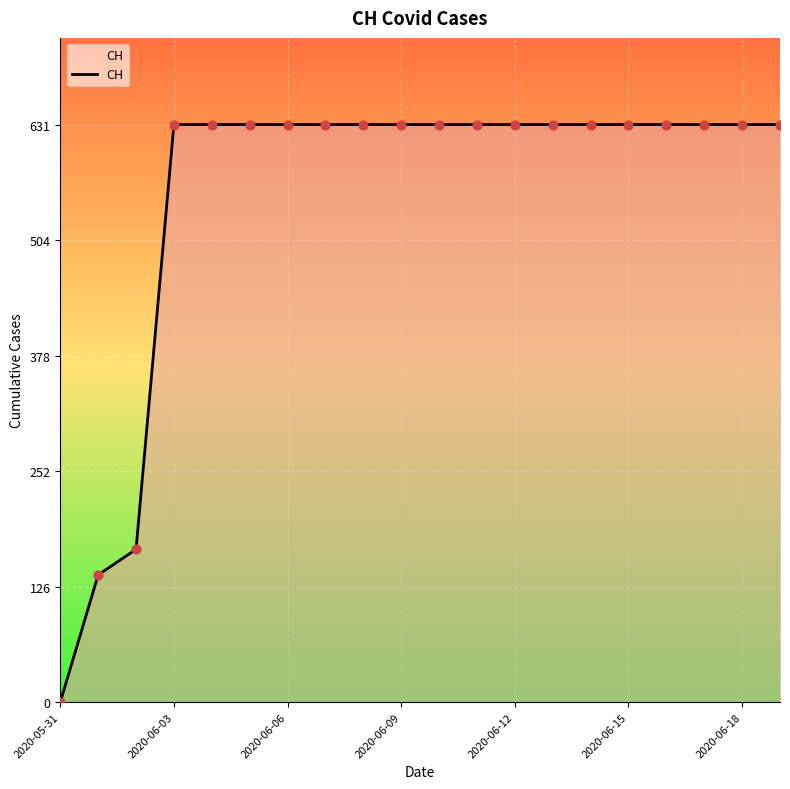

What is the difference between the maximum and minimum values?

631